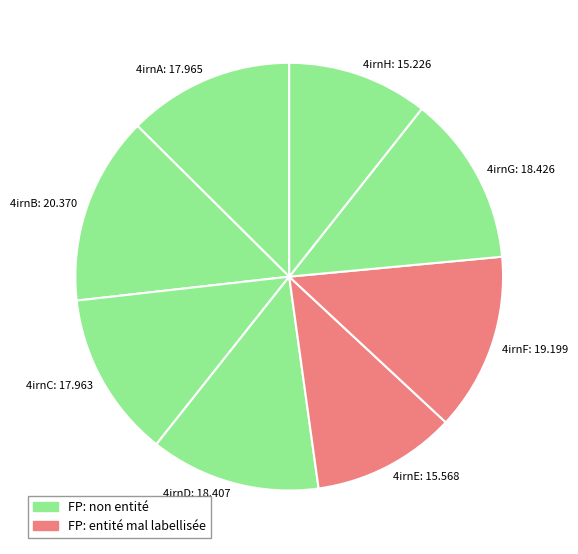

What is the largest slice in the pie chart?

4irnB